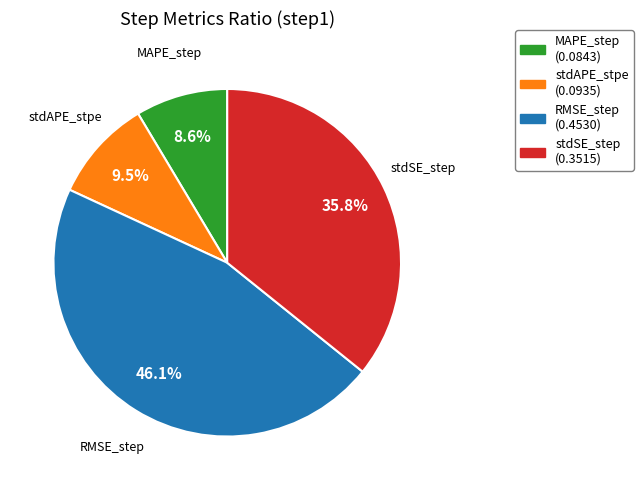

What percentage is NOT represented by stdAPE_stpe?

90.5%